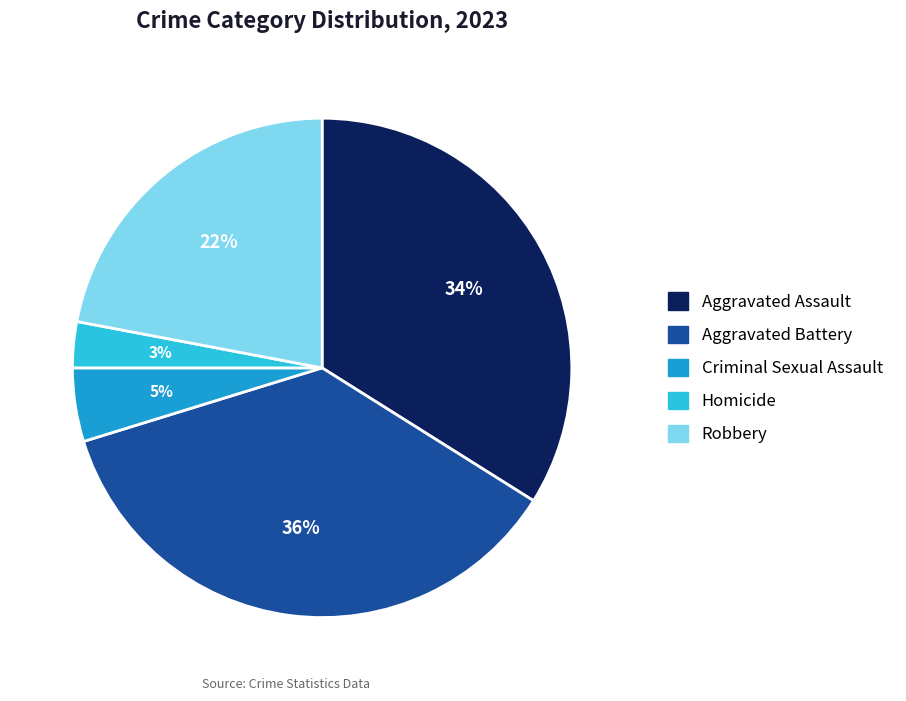

Is there a majority slice in this chart?

No